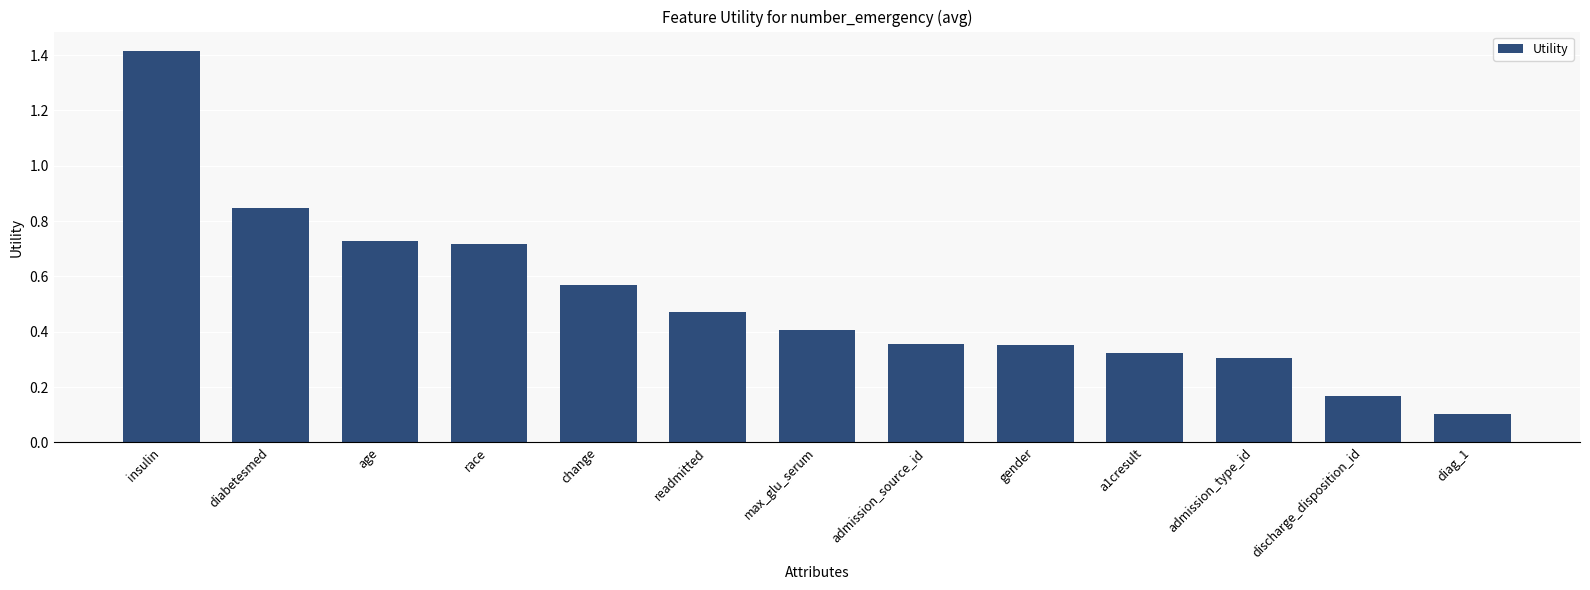

What is the label of the 10th bar from the right?

race